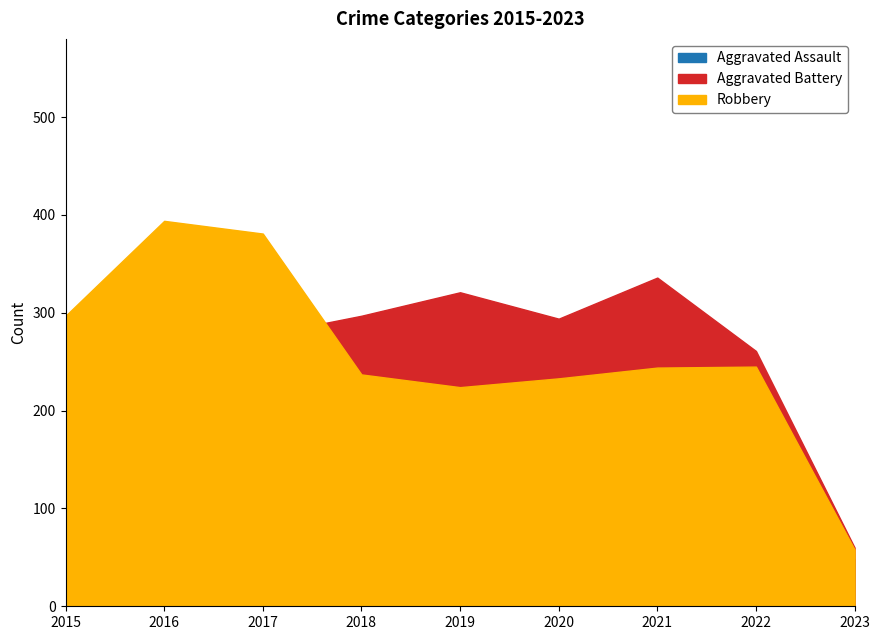

What is the difference between the Robbery values at 2015 and 2016?

97